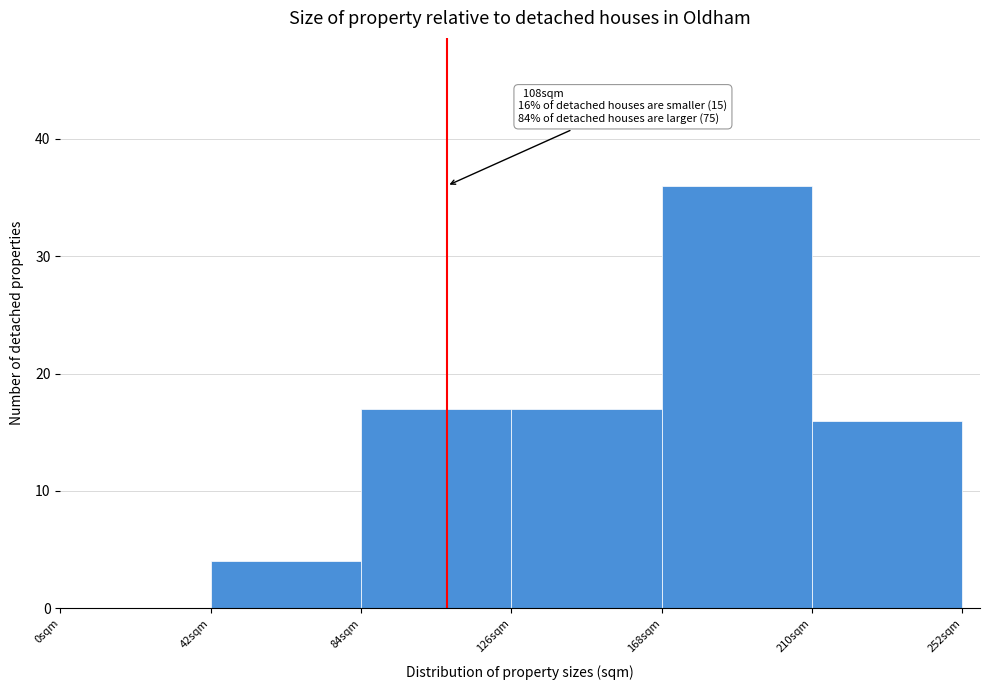

Over which range of the x-axis is the bar tallest?

168 to 210